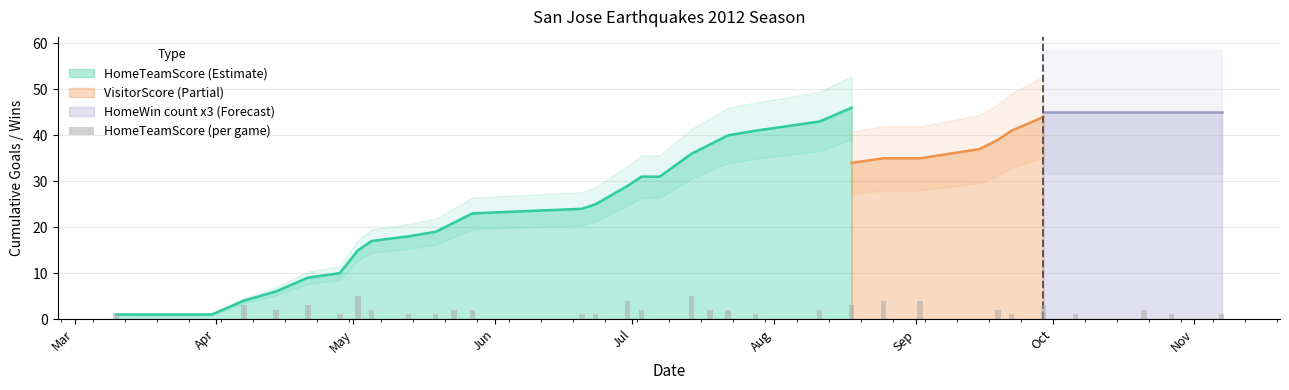

Which category has the highest value across all series?

May